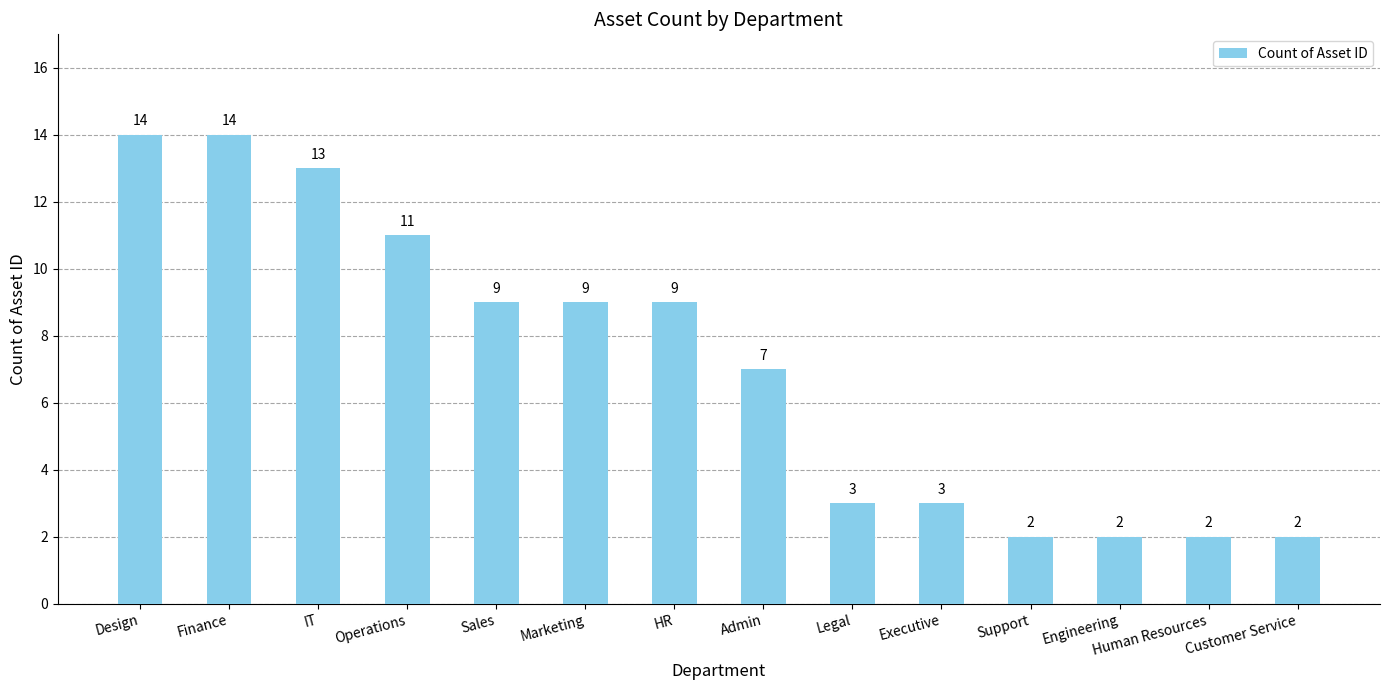

Reading right to left, list all the values displayed in this chart.

2	2	2	2	3	3	7	9	9	9	11	13	14	14